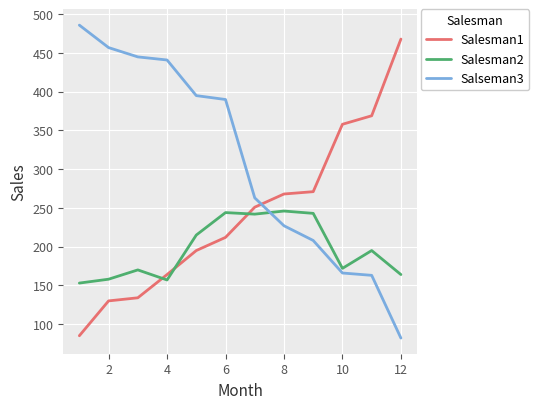

What are all the series names shown in the legend?

Salesman1, Salesman2, Salseman3